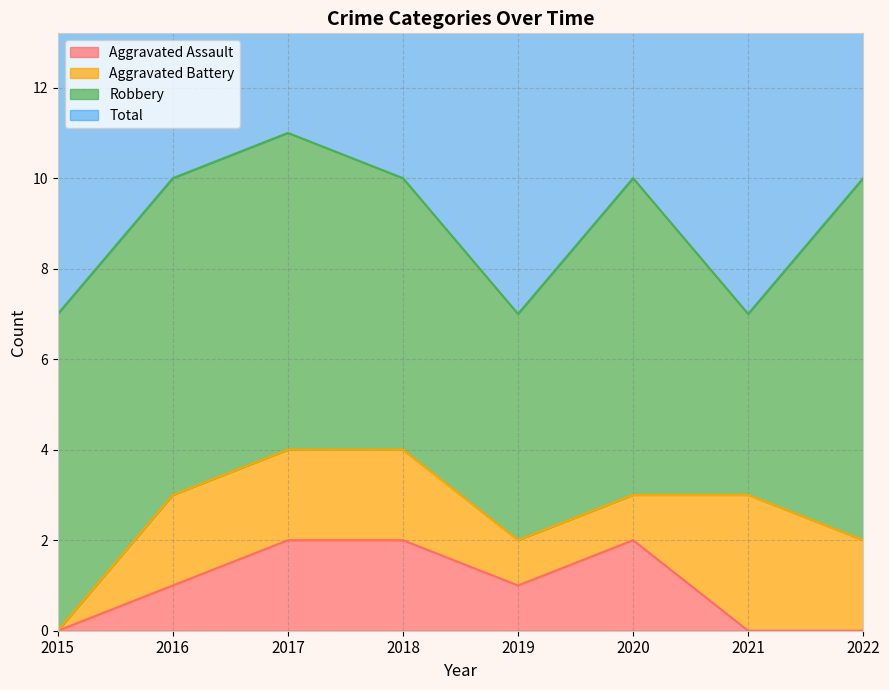

True or false: Total and Aggravated Assault intersect in this chart.

False